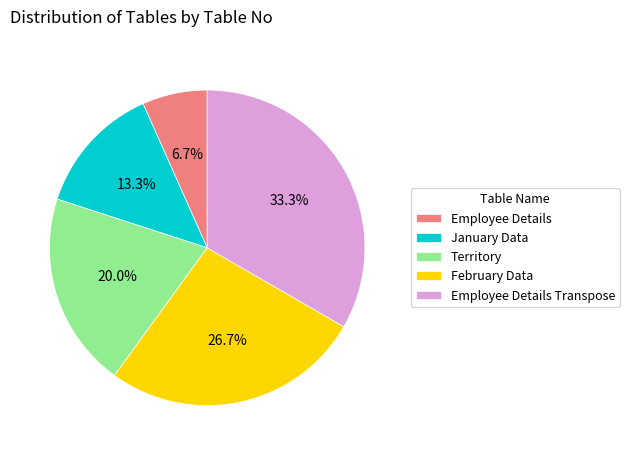

How many segments does this pie chart have?

5